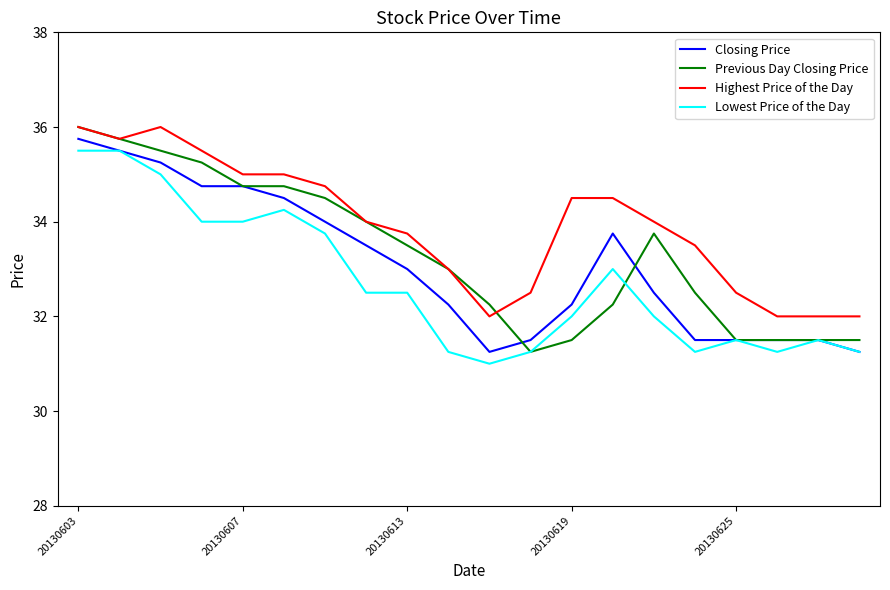

List the series in order of their overall mean, lowest first.

Lowest Price of the Day, Closing Price, Previous Day Closing Price, Highest Price of the Day